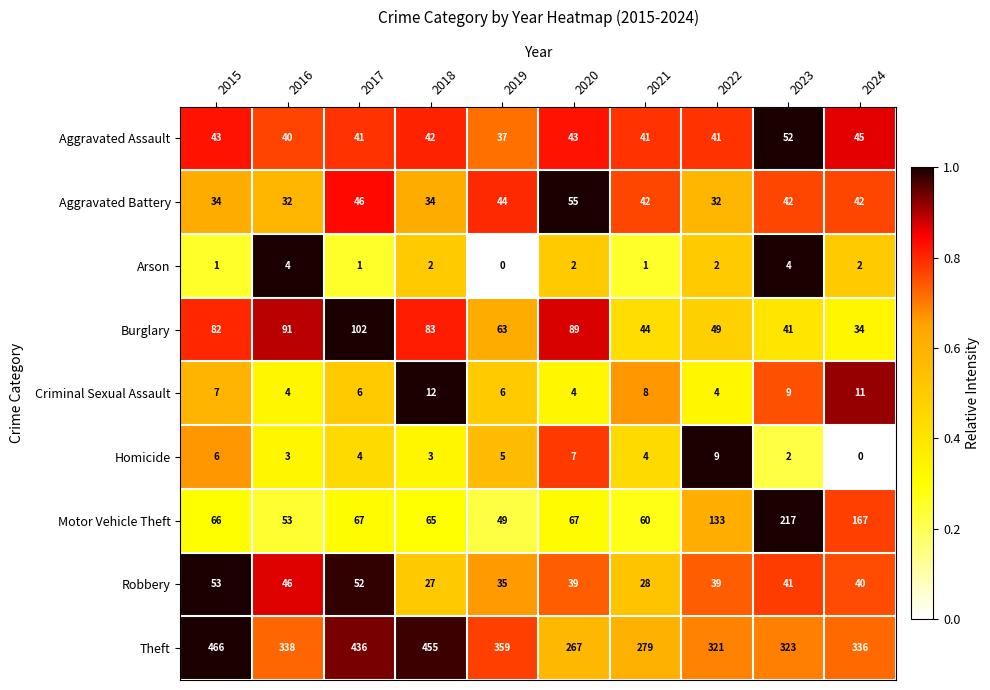

At 2024, list the series in order from smallest to largest.

Homicide, Arson, Criminal Sexual Assault, Burglary, Robbery, Aggravated Battery, Aggravated Assault, Motor Vehicle Theft, Theft